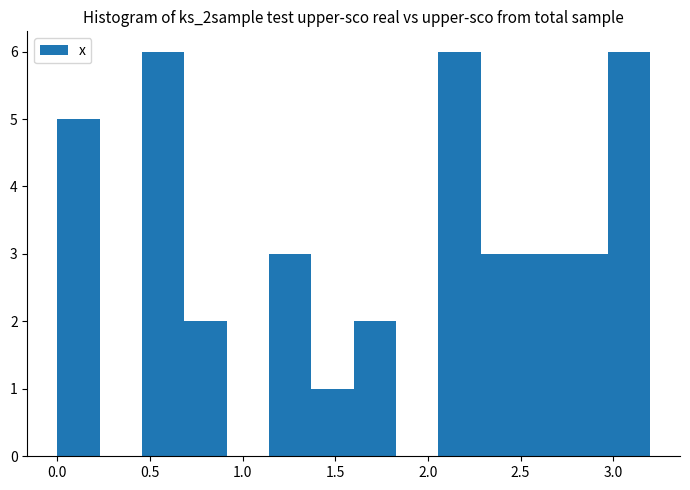

Reading left to right, list every bar in this chart as the range it spans on the x-axis followed by its height. Neither the bar edges nor the heights are printed on the chart, so give them approximately, as read against the axes.

0.00 to 0.25: 5
0.25 to 0.45: 0
0.45 to 0.70: 6
0.70 to 0.90: 2
0.90 to 1.15: 0
1.15 to 1.35: 3
1.35 to 1.60: 1
1.60 to 1.85: 2
1.85 to 2.05: 0
2.05 to 2.30: 6
2.30 to 2.50: 3
2.50 to 2.75: 3
2.75 to 2.95: 3
2.95 to 3.20: 6